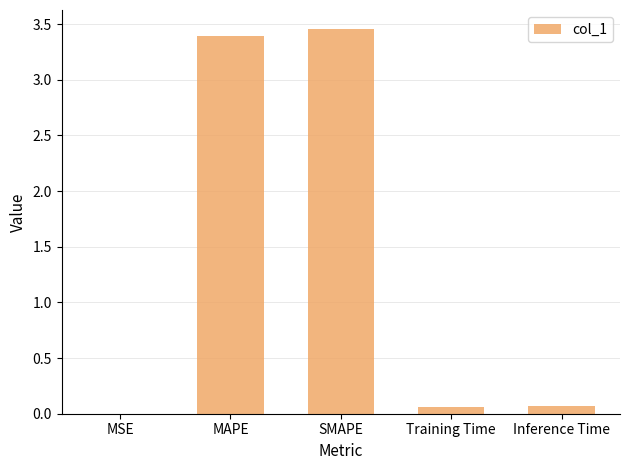

Between MAPE and Inference Time, which is larger?

MAPE